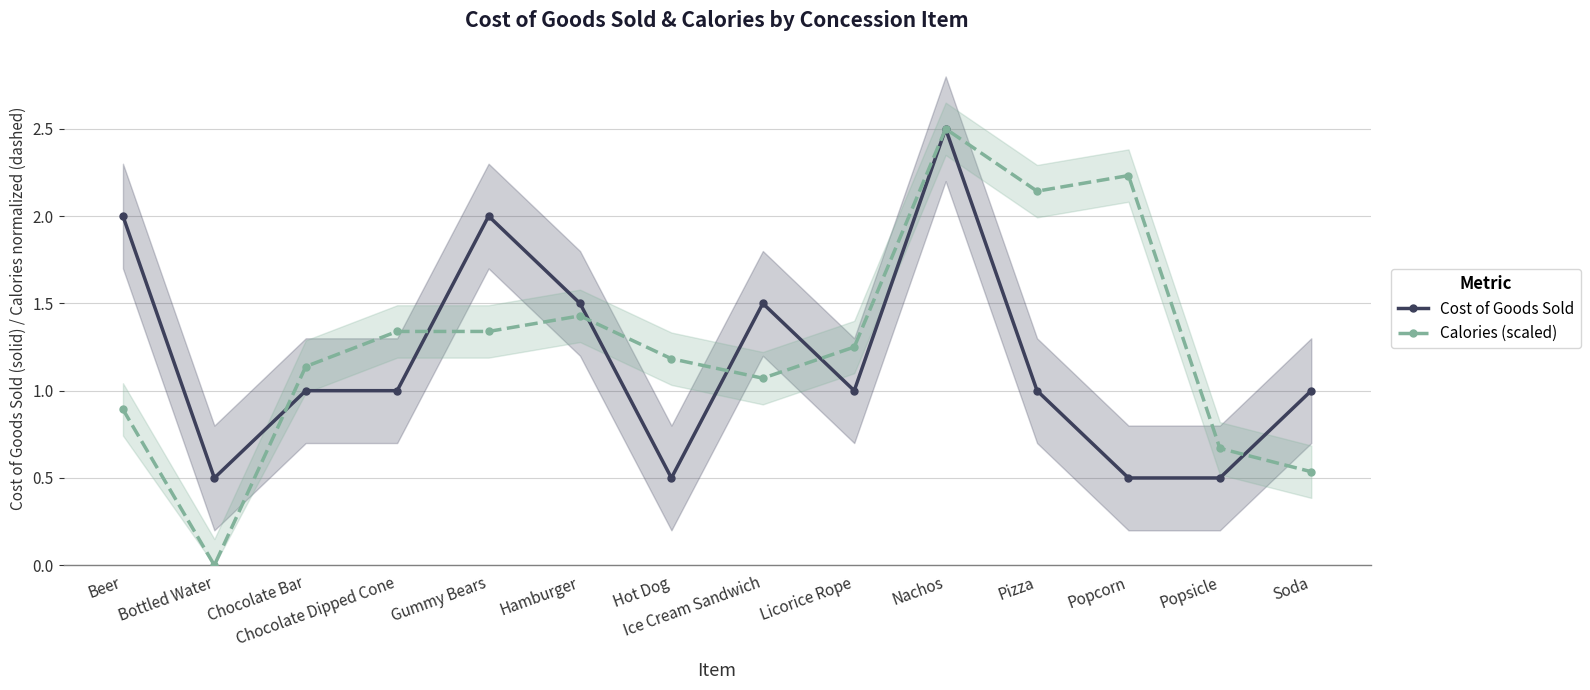

At which label is Calories (scaled) closest to 1?

Ice Cream Sandwich